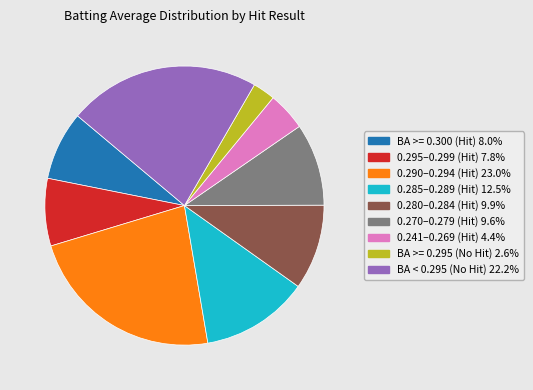

Does any single category account for the majority?

No